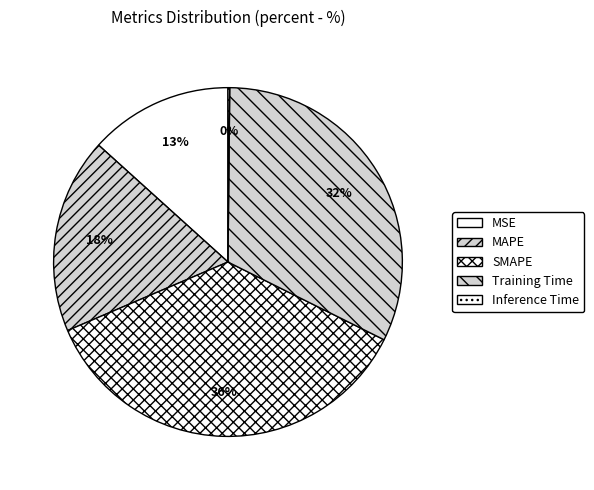

Which has a higher value, Inference Time or SMAPE?

SMAPE